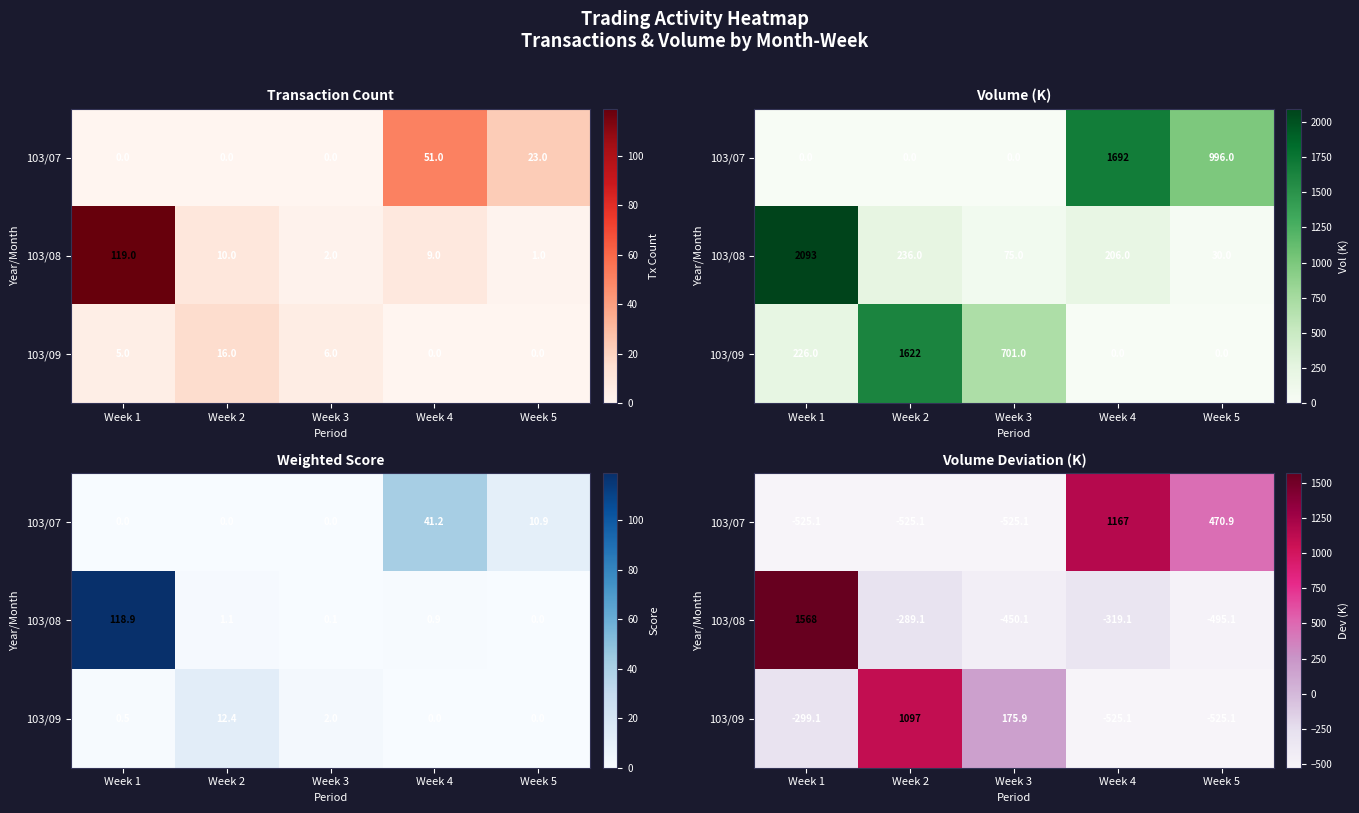

Which category has the lowest value across all series?

Week 1